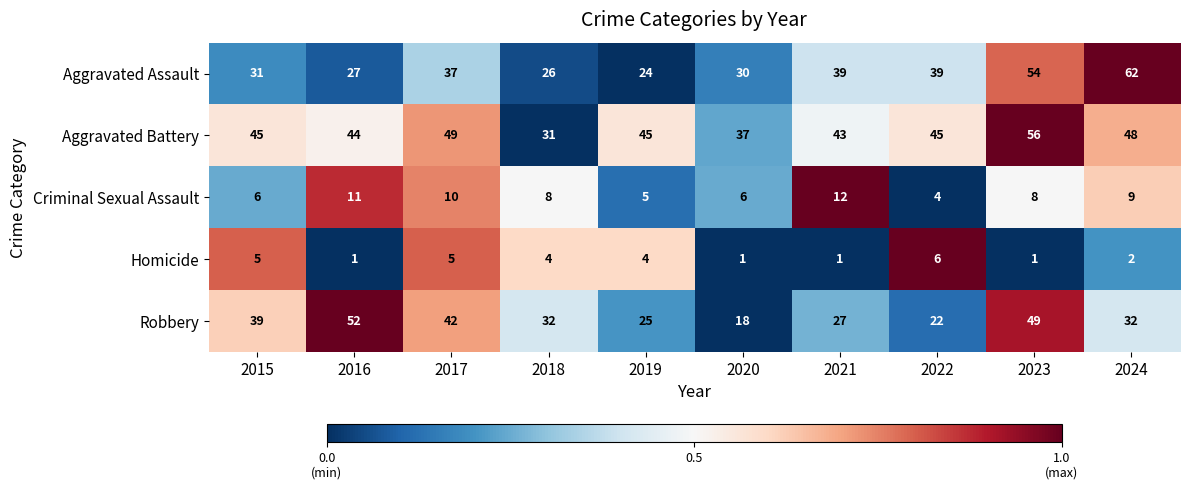

True or false: Homicide has a value of 0 at 2021.

False